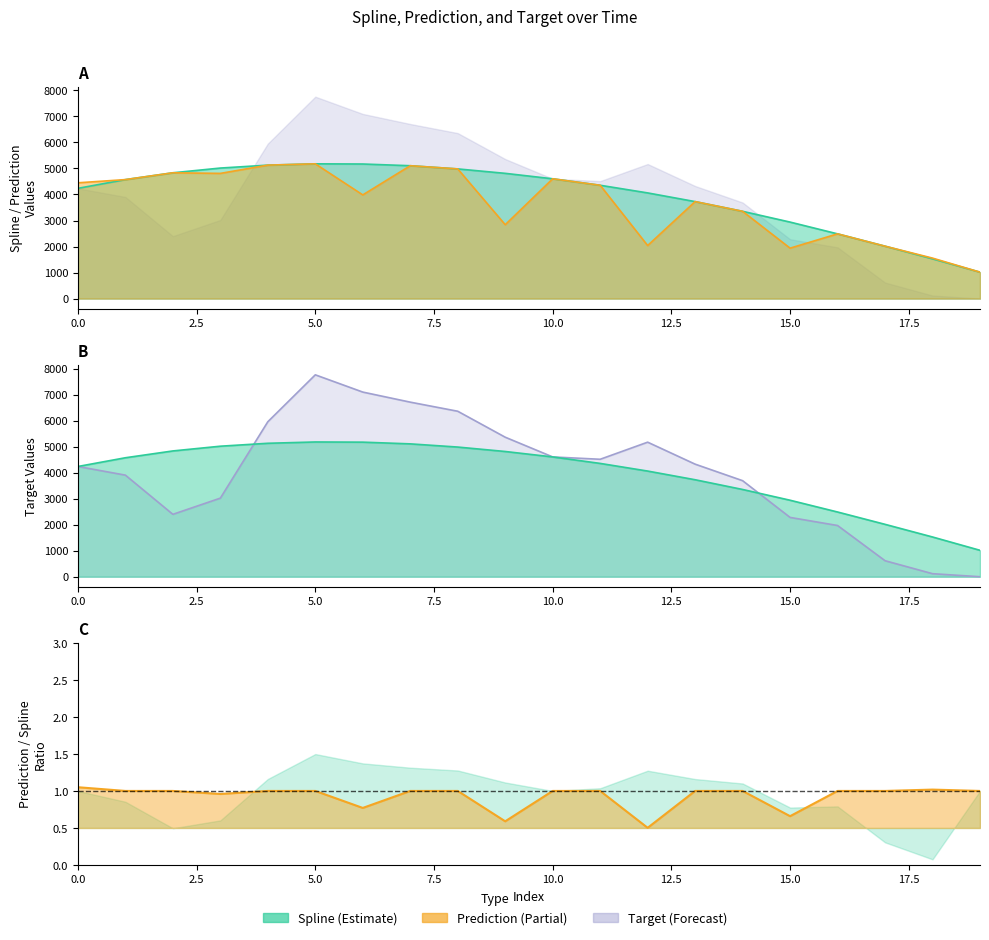

How many data points does each series have?

20